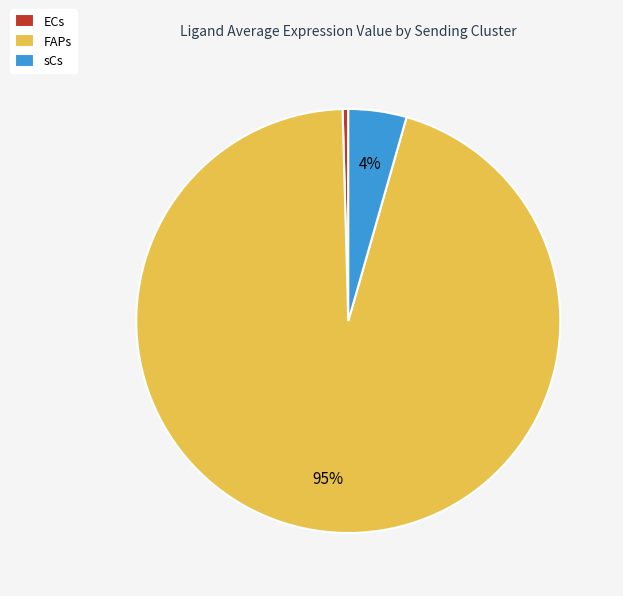

To the nearest percent, what percentage of the pie is sCs?

4%